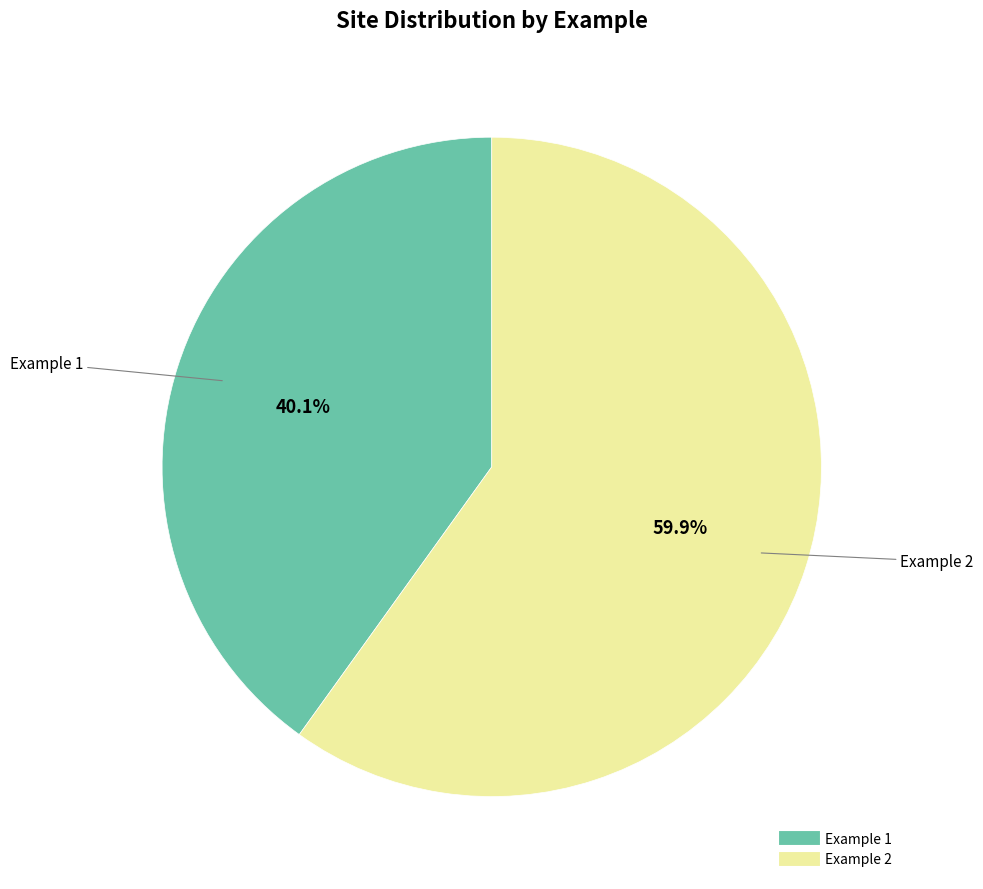

What is the smallest slice in the pie chart?

Example 1